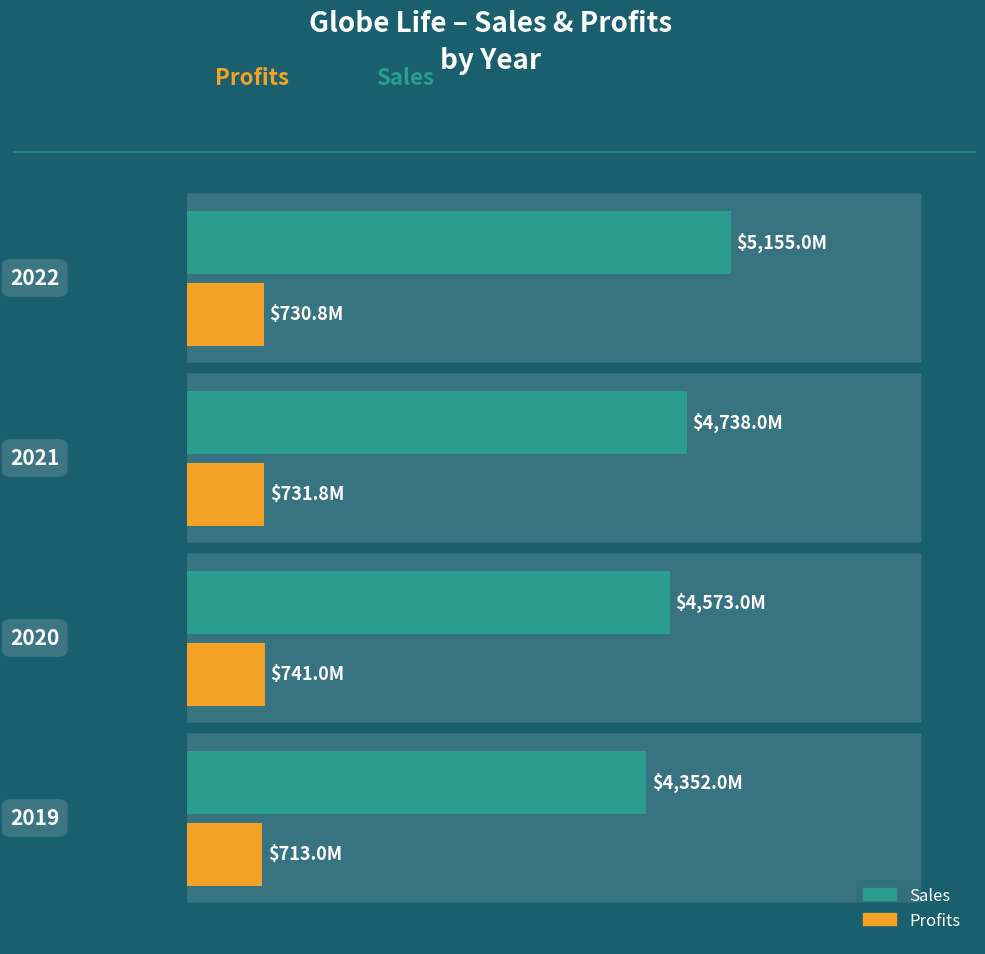

What is the sum of all Profits values?

2916.6